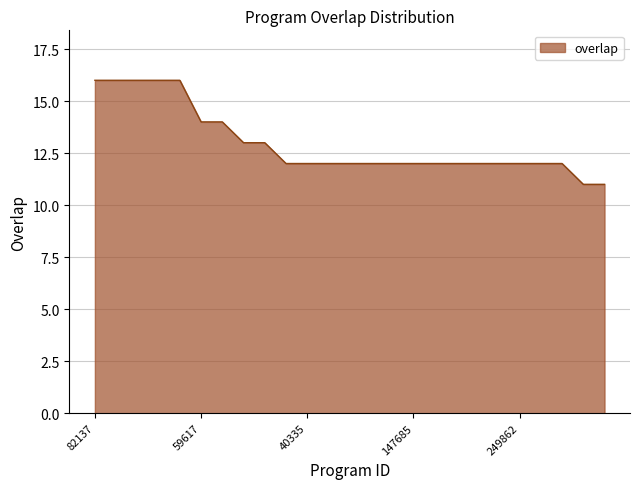

What is the difference between the maximum and minimum values?

5